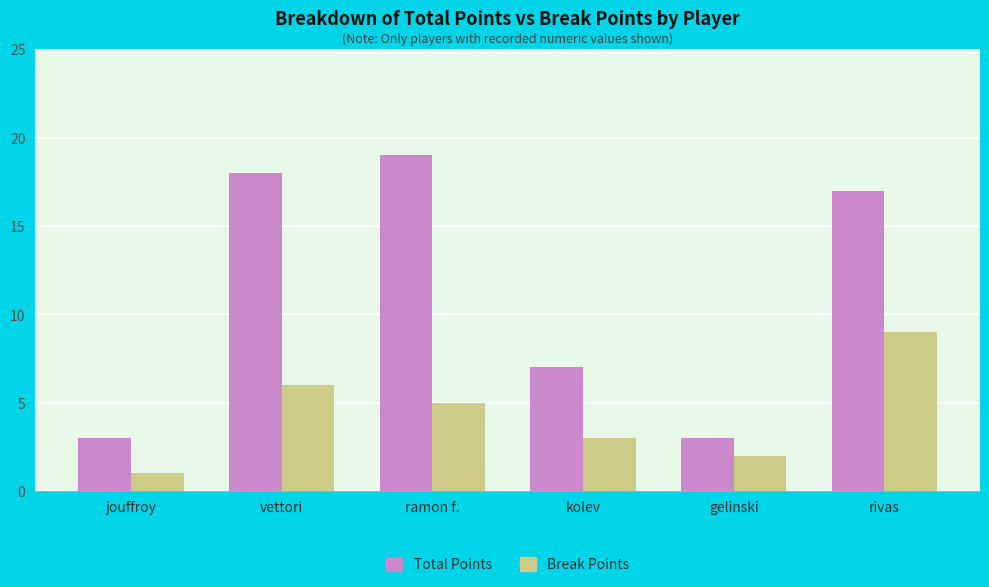

What is the minimum value for Break Points?

1